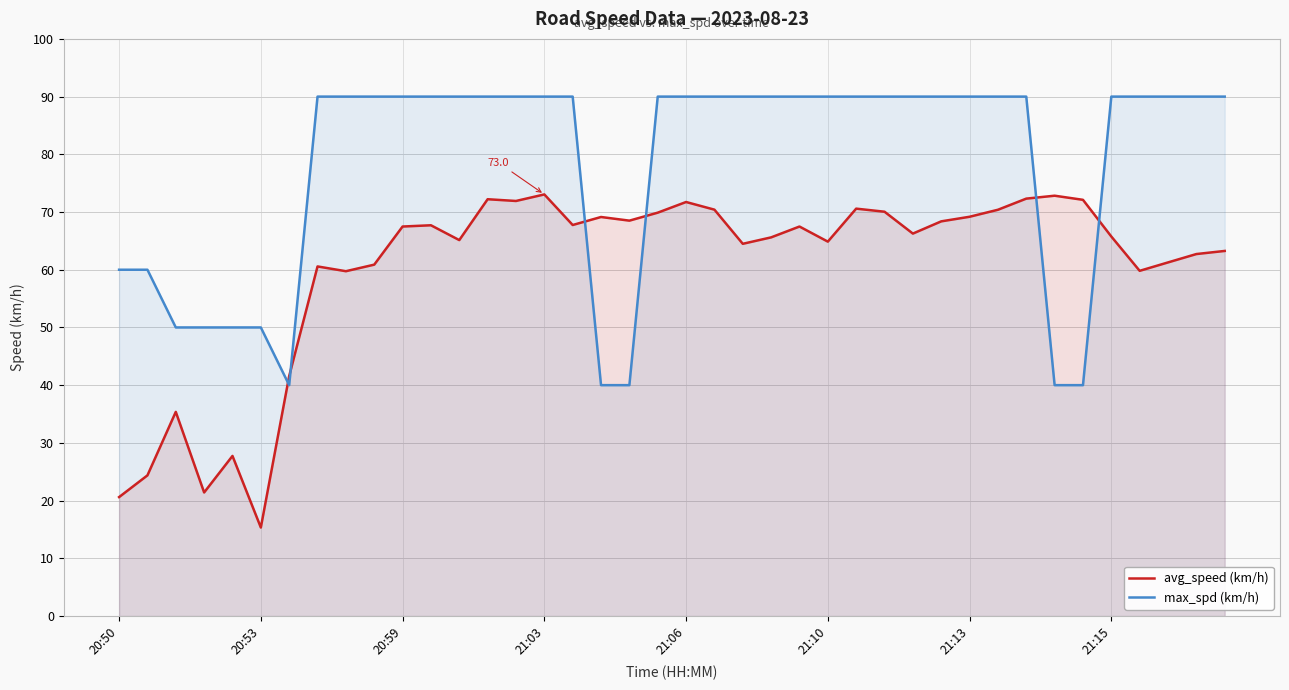

What are all the series names shown in the legend?

avg_speed (km/h), max_spd (km/h)